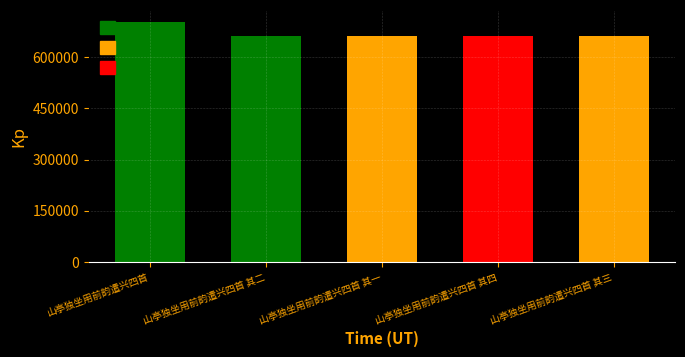

What value does the data have at 山亭独坐用前韵遣兴四首 其一, to the nearest 50?

660250